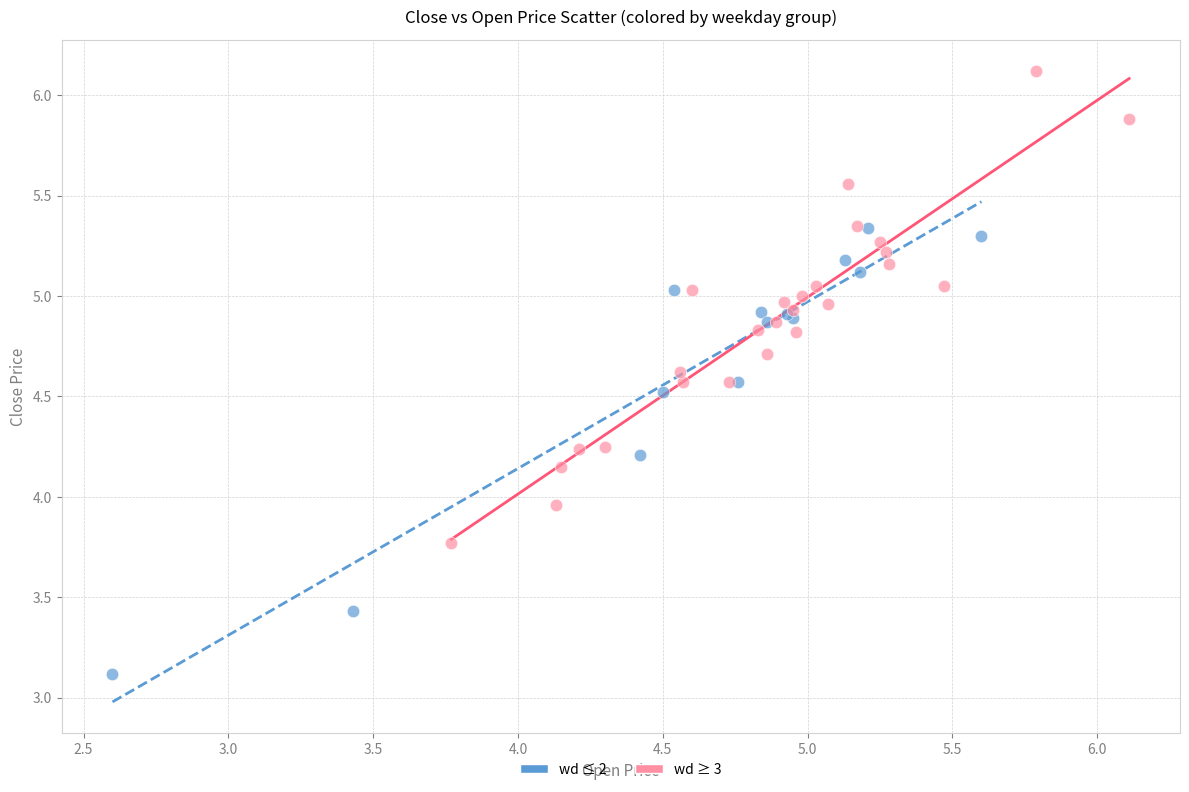

Which series reaches the maximum Y coordinate?

wd ≥ 3